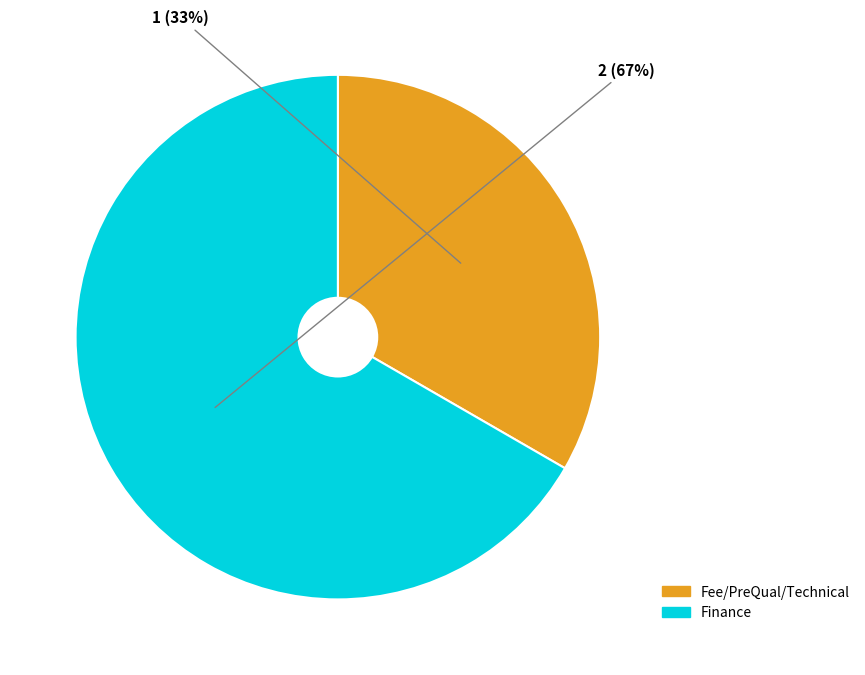

How many slices are in this pie chart?

2